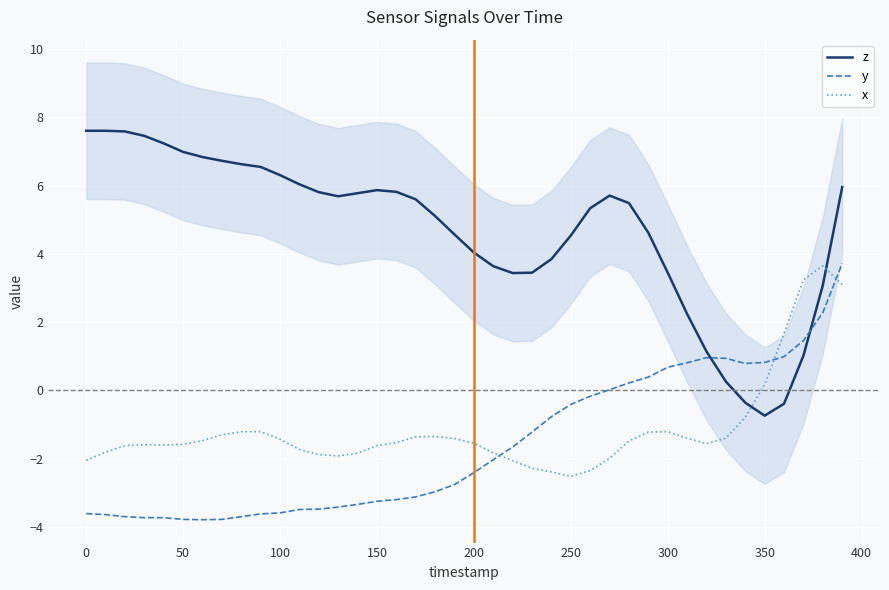

True or false: x has a value of -0.9 at 0.

False